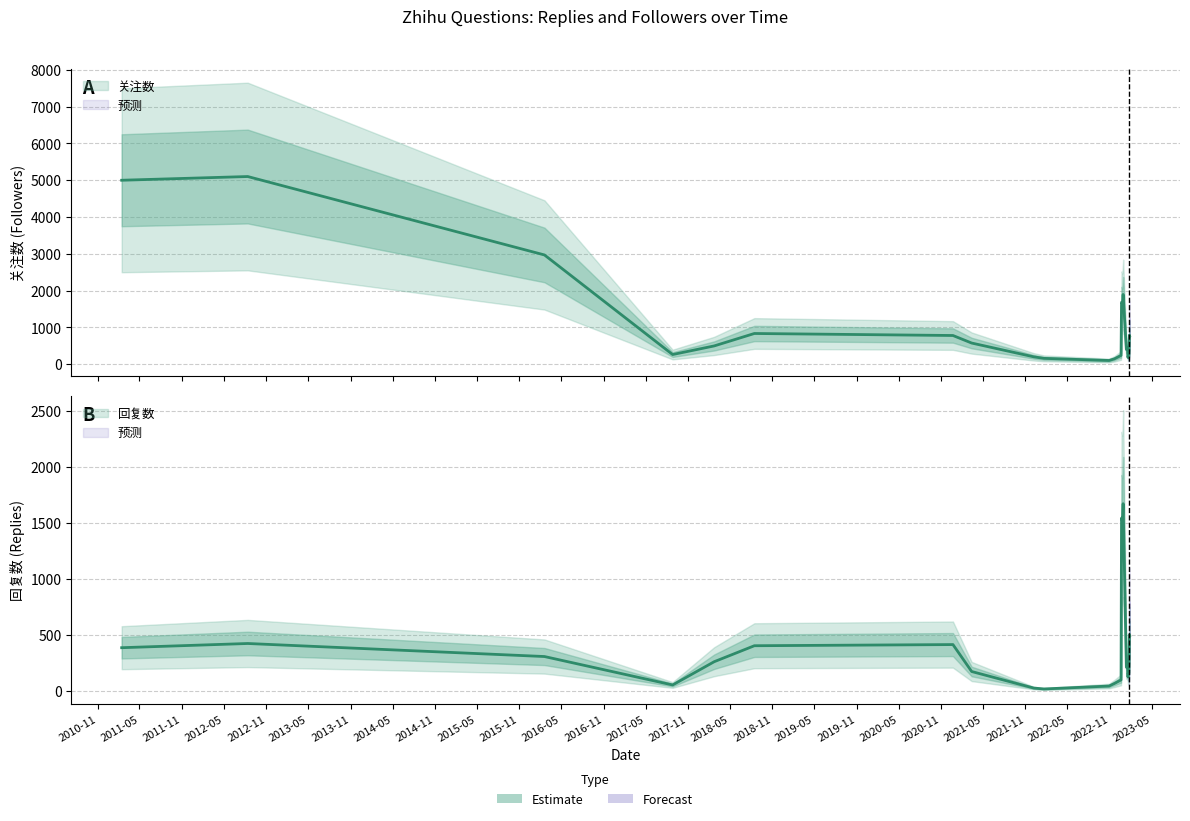

Which series has the largest total across all categories?

关注数